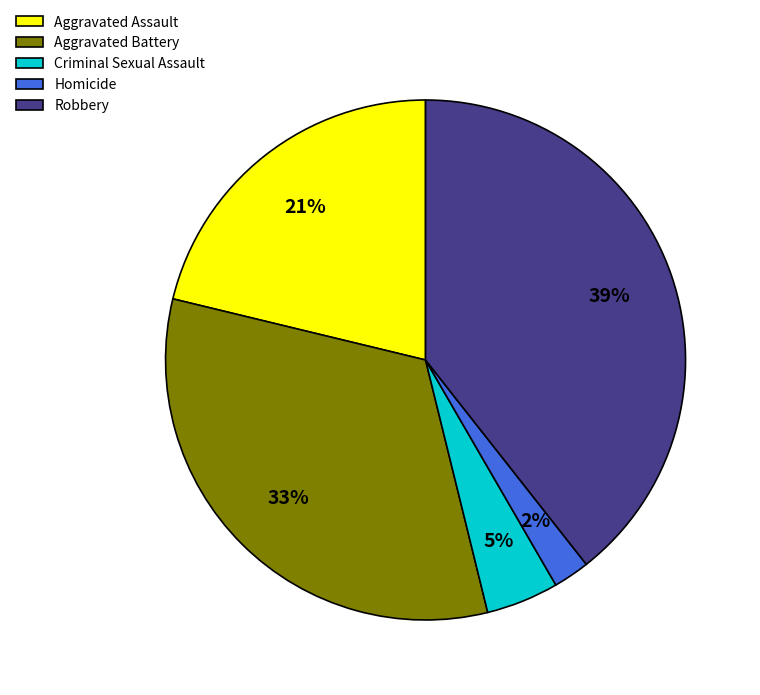

Which slice is the smallest?

Homicide